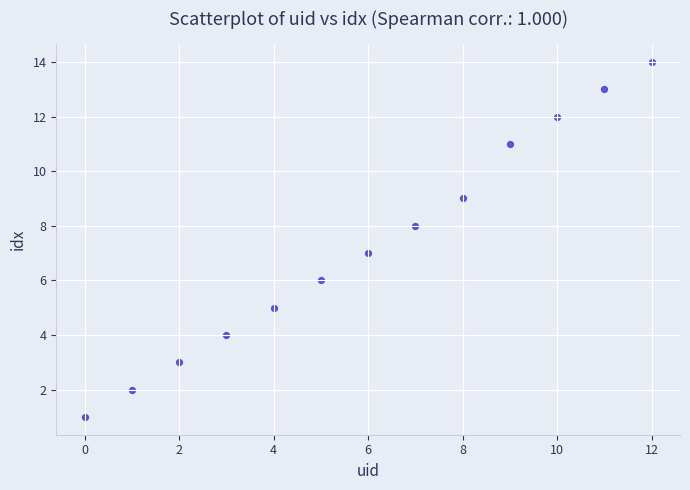

What is the range of Y values (max minus min)?

13